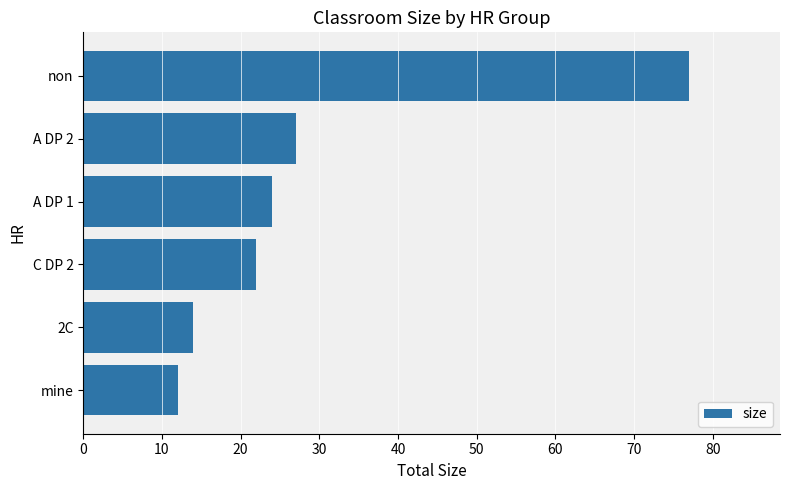

What is the change in value from mine to 2C?

+2